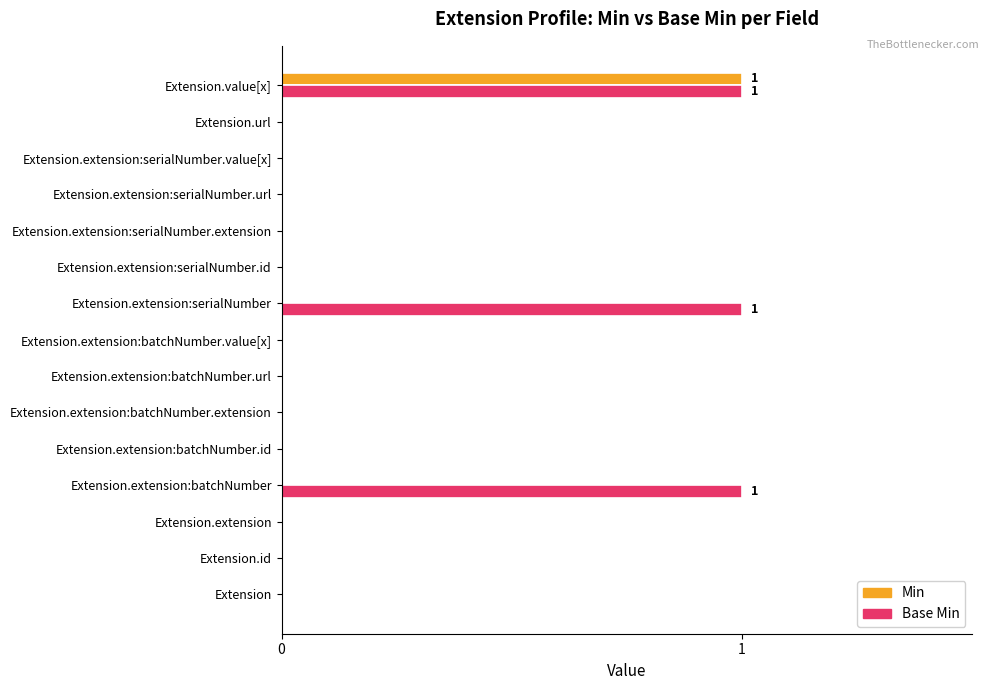

At which category is the sum across all series the highest?

Extension.value[x]